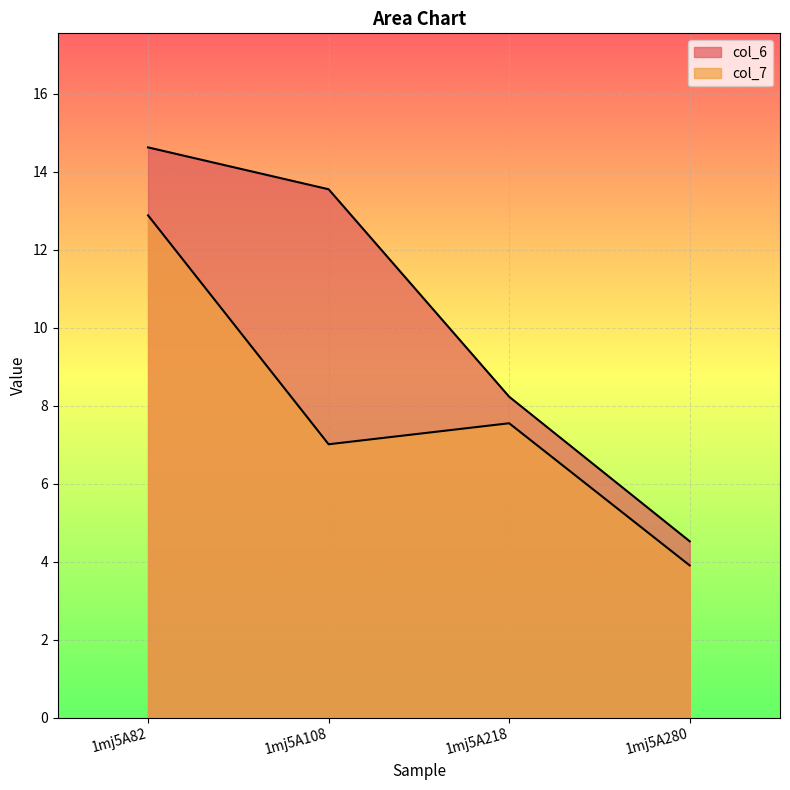

At which label does col_6 reach its peak?

1mj5A82